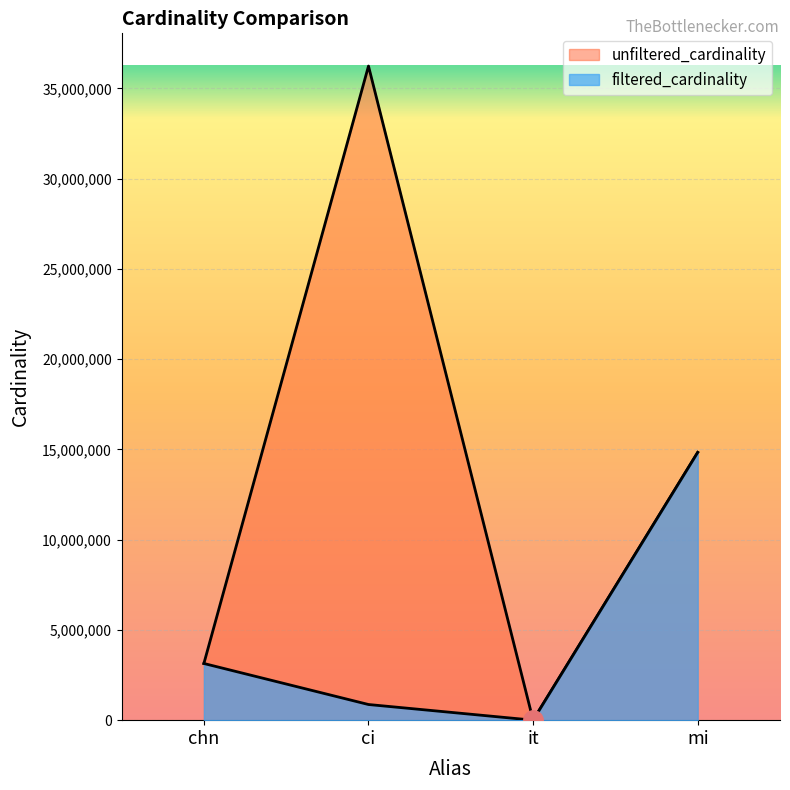

At which category does the chart reach its minimum across all series?

it